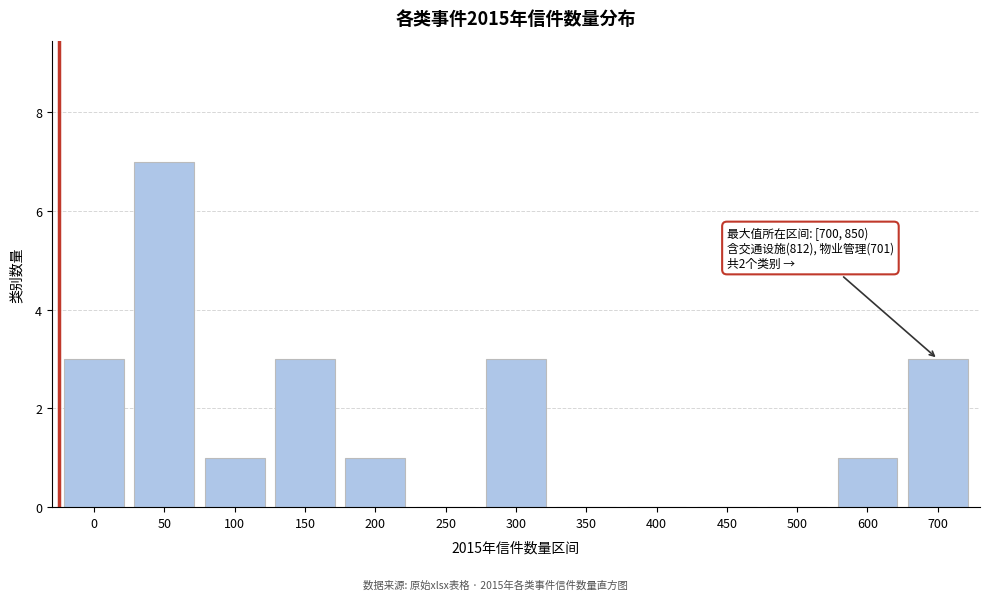

Reading left to right, transcribe all the data shown in this chart.

0=3	50=7	100=1	150=3	200=1	250=0	300=3	350=0	400=0	450=0	500=0	600=1	700=3